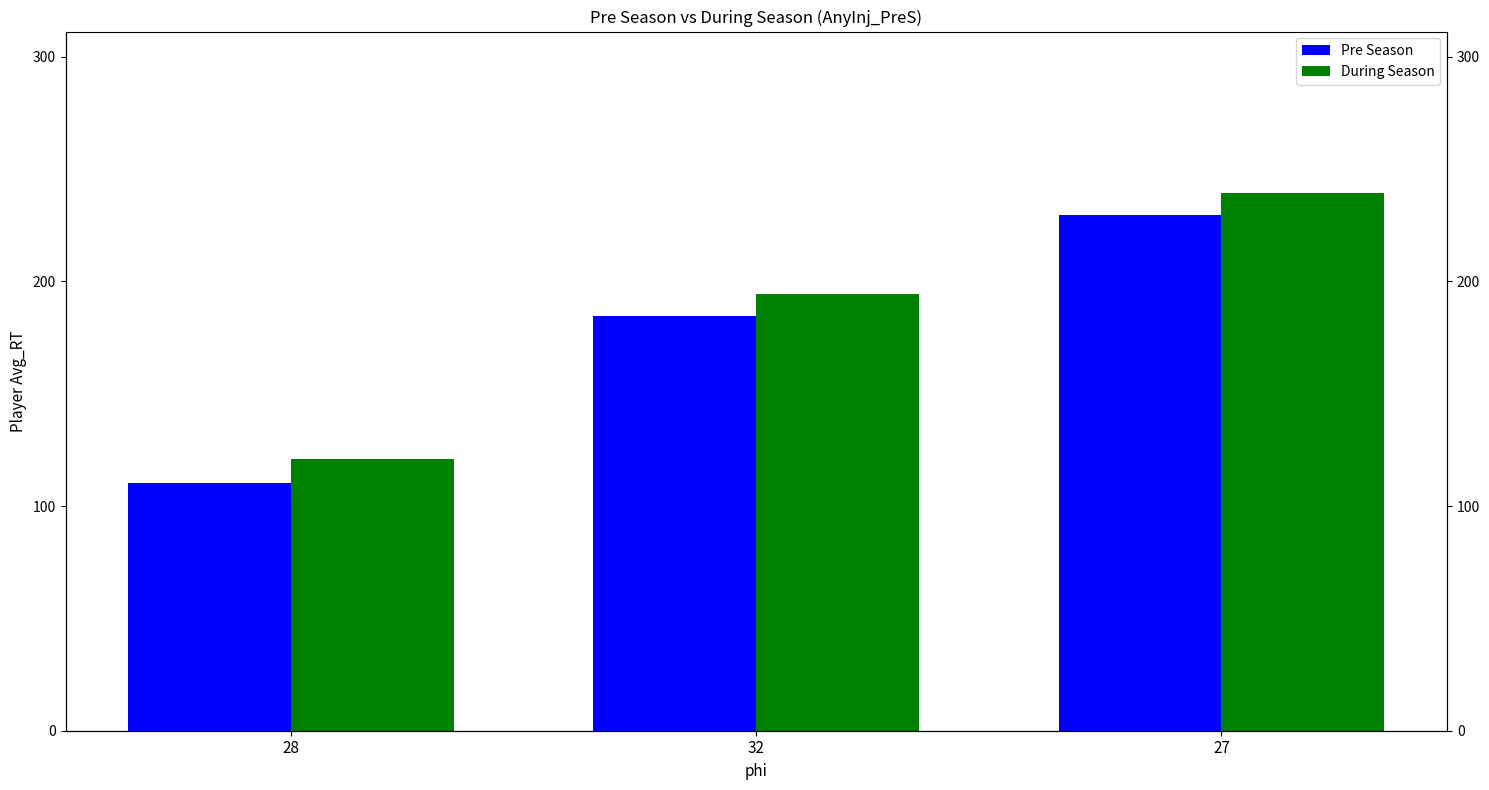

Which series changed the most between 28 and 27?

x_l